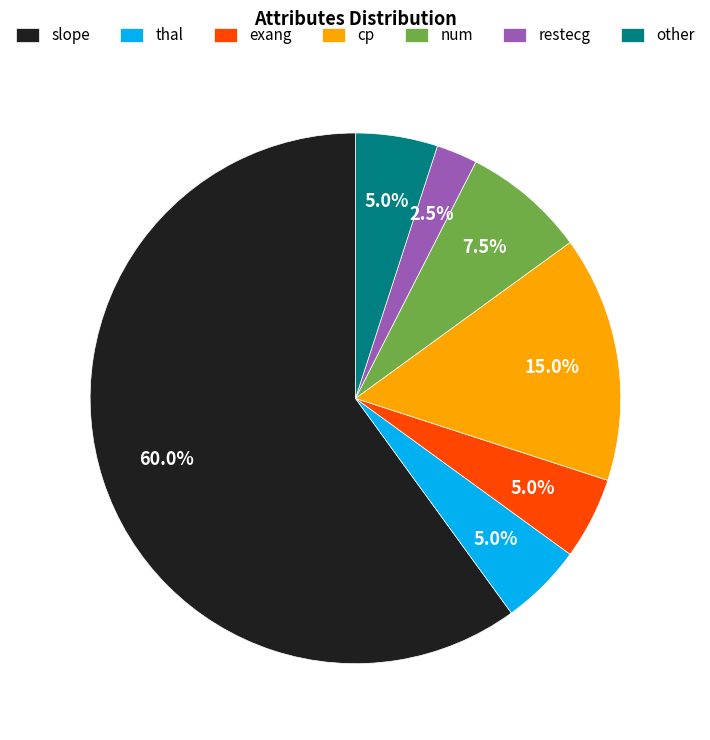

Approximately how many times larger is the value at thal compared to restecg?

2.0